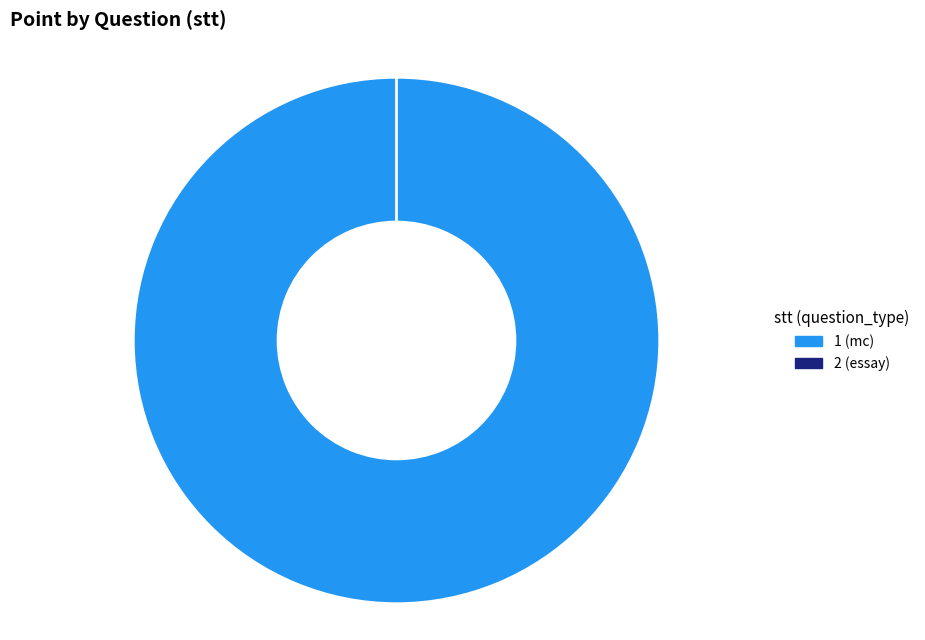

True or false: 2 (essay) accounts for 0% of the total.

True